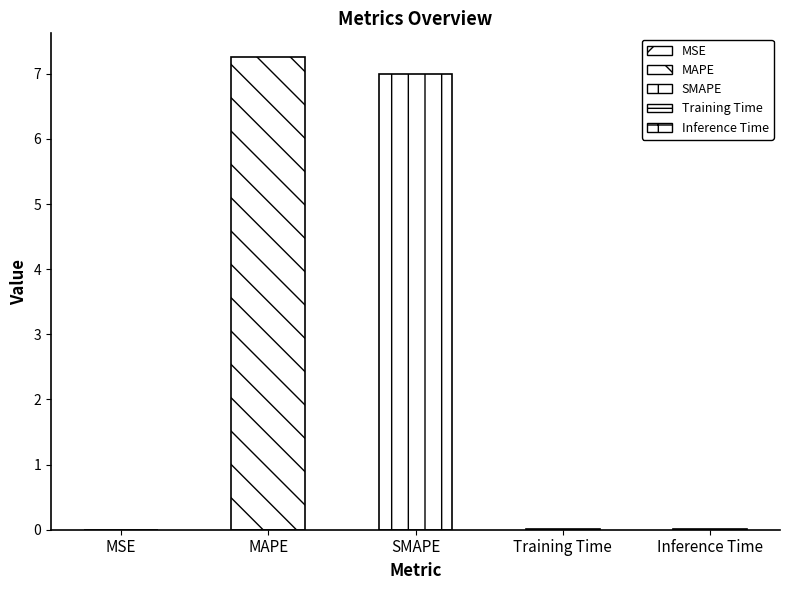

Between Inference Time and MAPE, which is larger?

MAPE